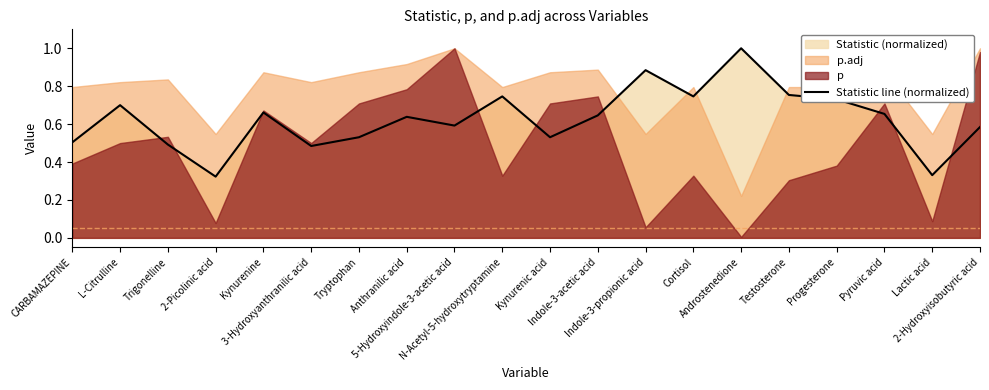

Does the chart display data point markers on the line(s)?

No